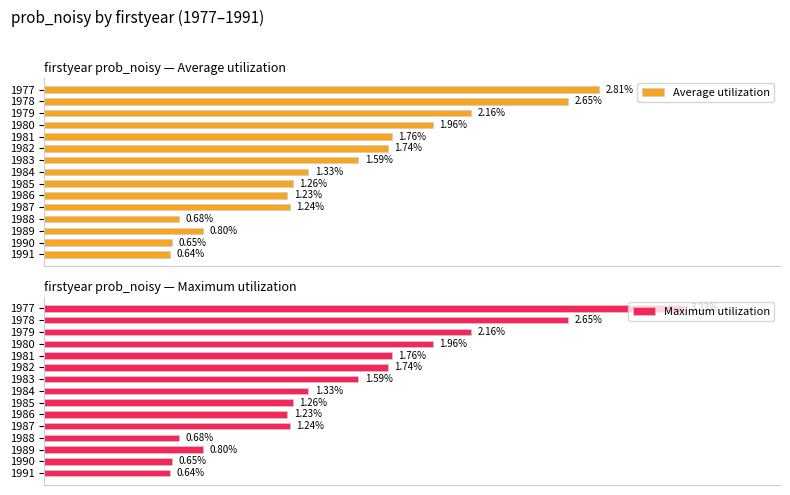

How many bars are there in total?

30